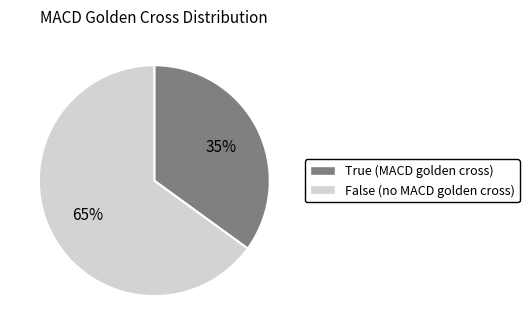

Which has a higher value, False or True?

False